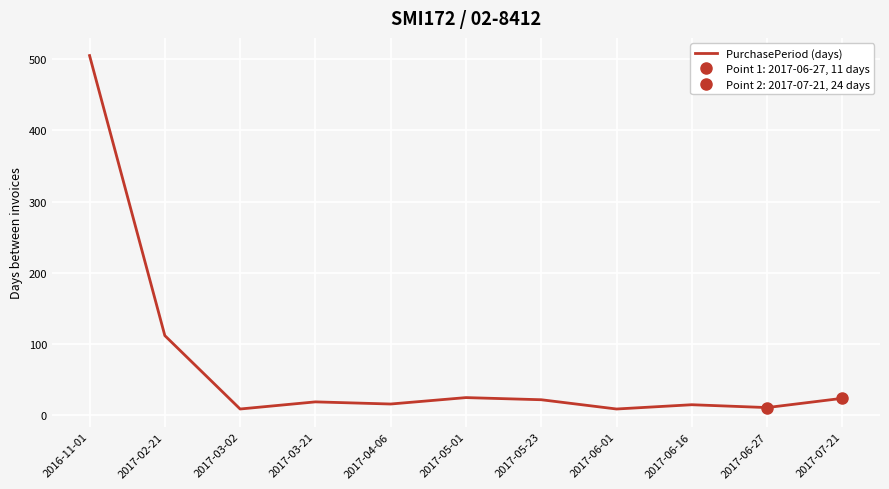

Between 2017-03-21 and 2017-05-23, which is larger?

2017-05-23